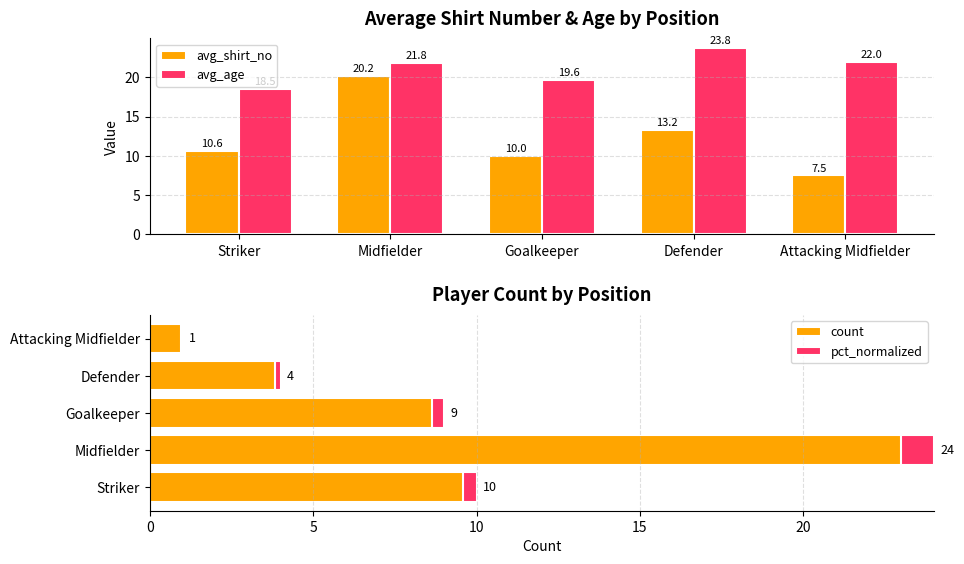

Reading right to left, transcribe all the data shown in this chart.

avg_shirt_no: 7.5	13.2	10.0	20.2	10.6
avg_age: 22.0	23.8	19.6	21.8	18.5
count: 1.0	4.0	9.0	24.0	10.0
pct_normalized: -0.0	-0.2	-0.4	-1.0	-0.4